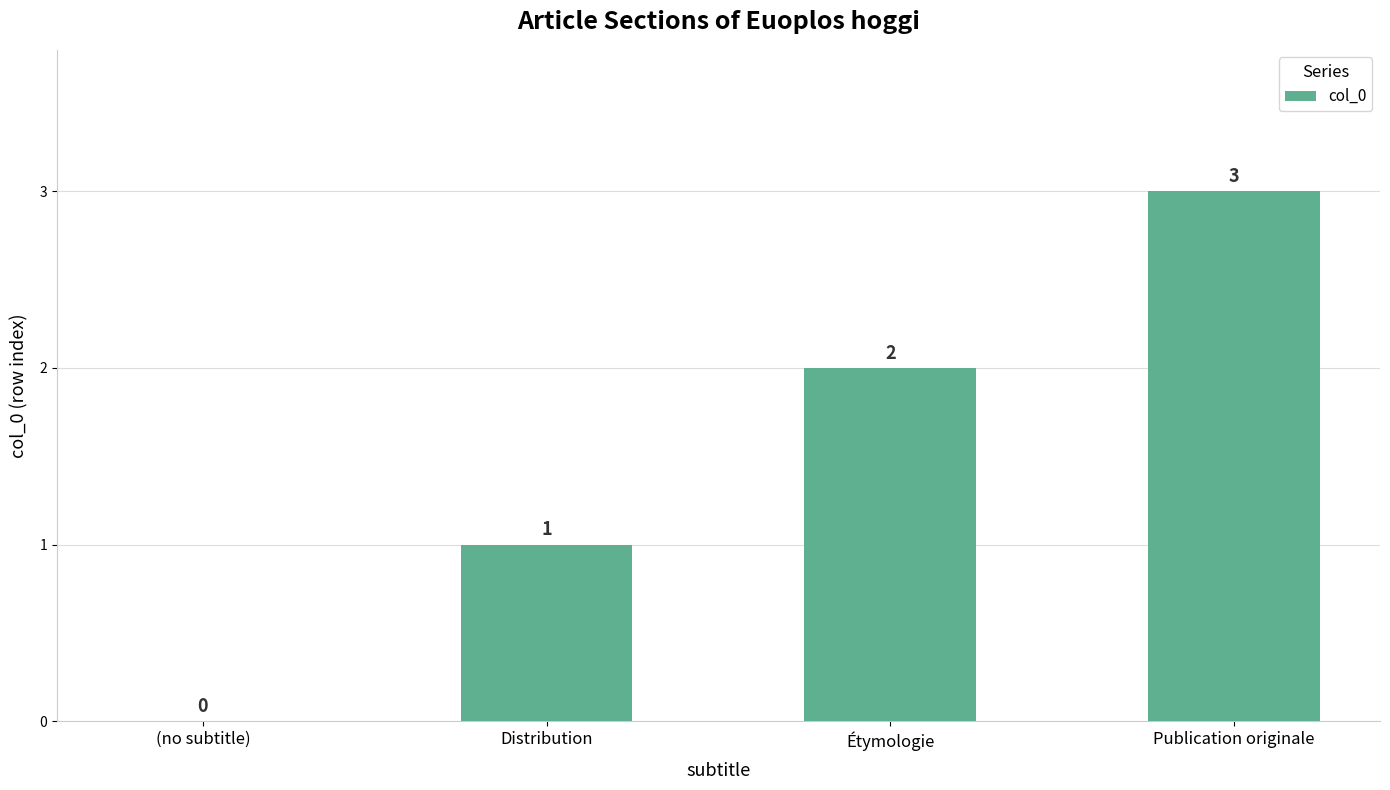

The value at Publication originale is 3. True or false?

True